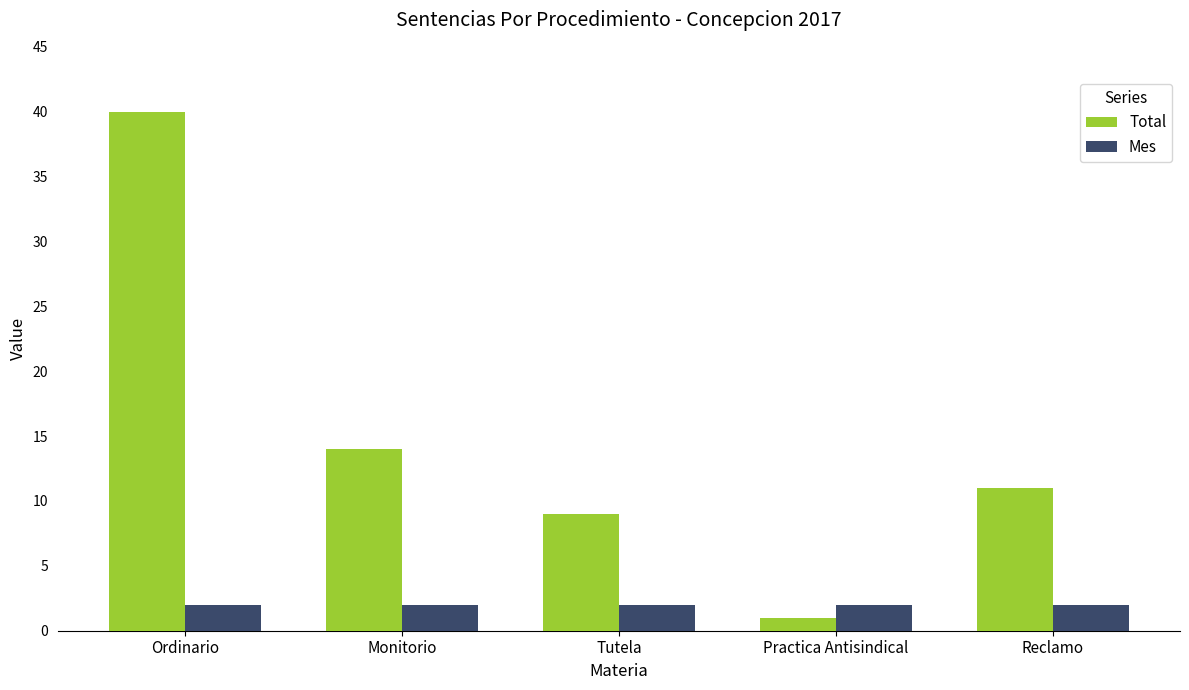

Is the value of Mes at Tutela greater than the value of Total at Monitorio?

No